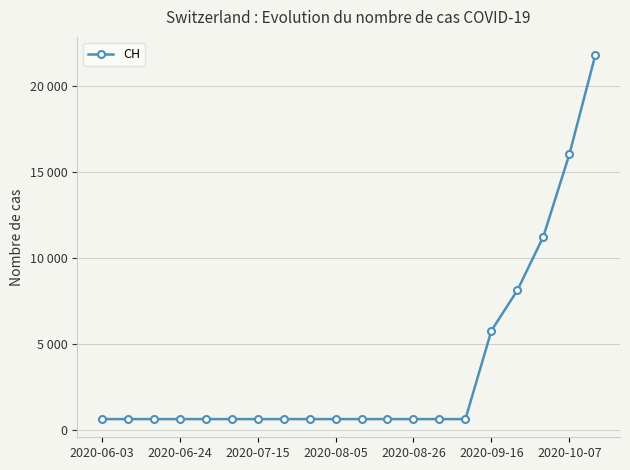

Does the chart have visible grid lines?

Yes